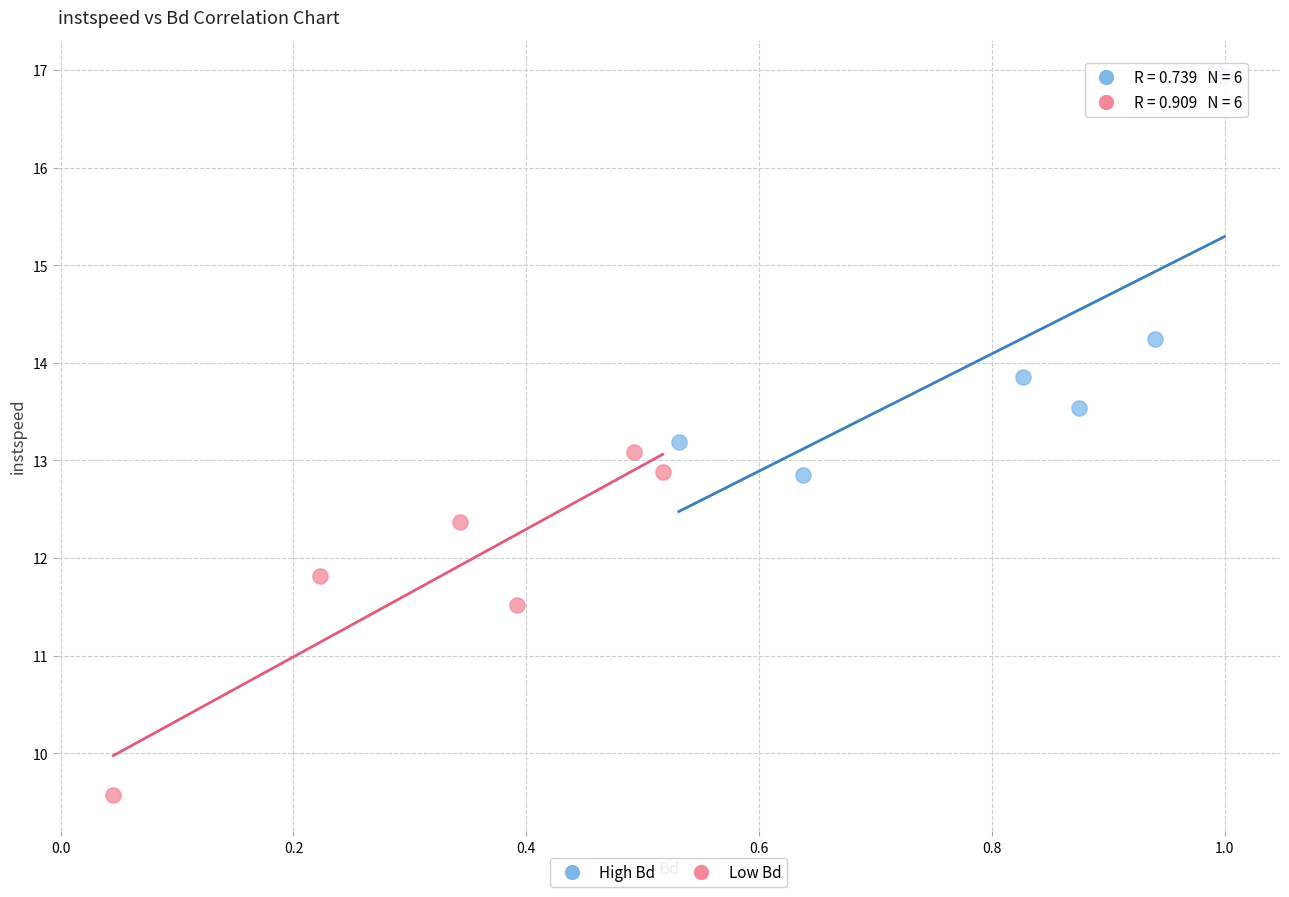

Which series contains the lowest Y value?

Low Bd